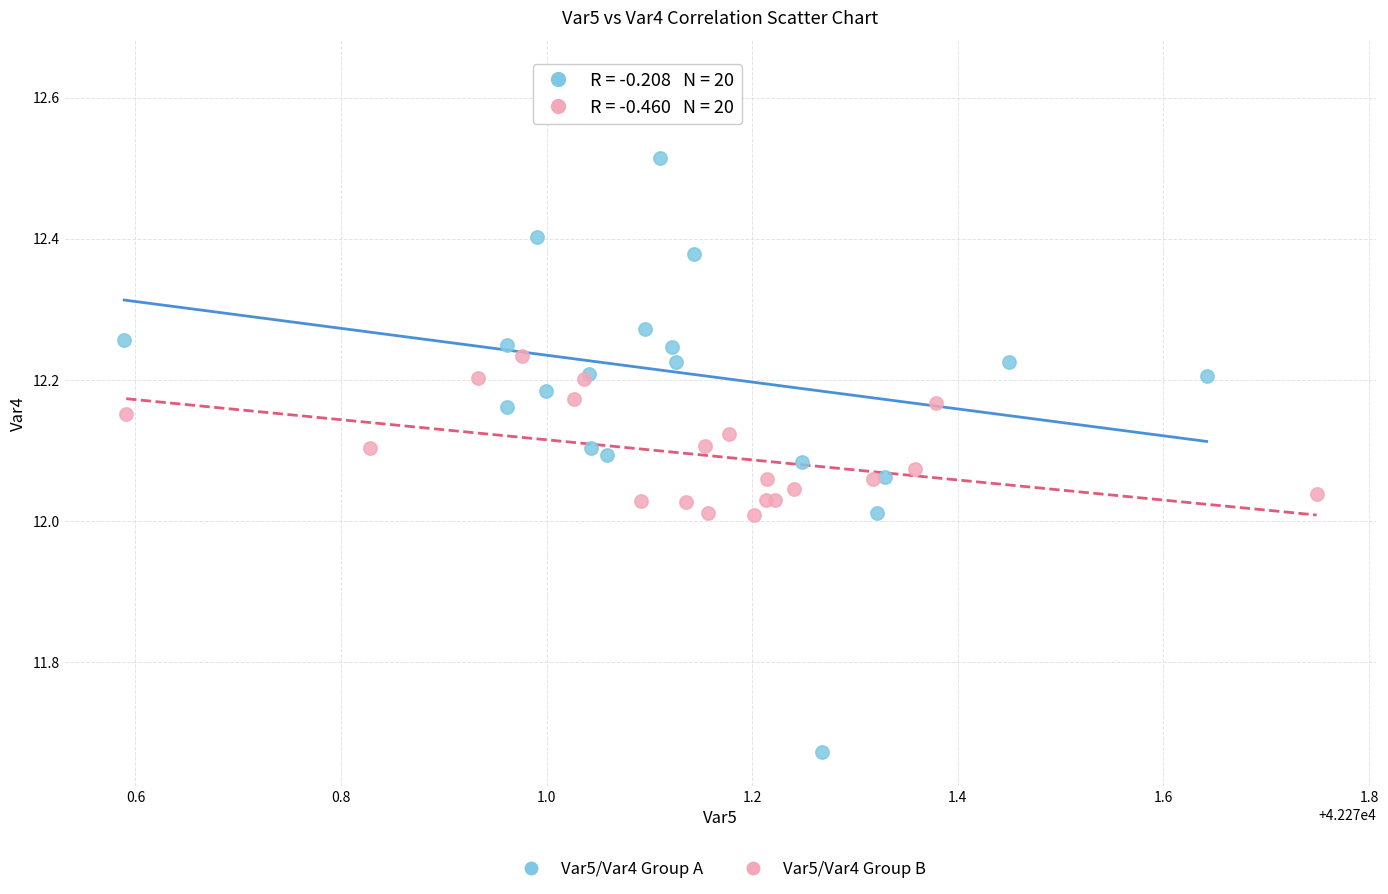

Which series reaches the minimum Y coordinate?

Var5/Var4 Group A